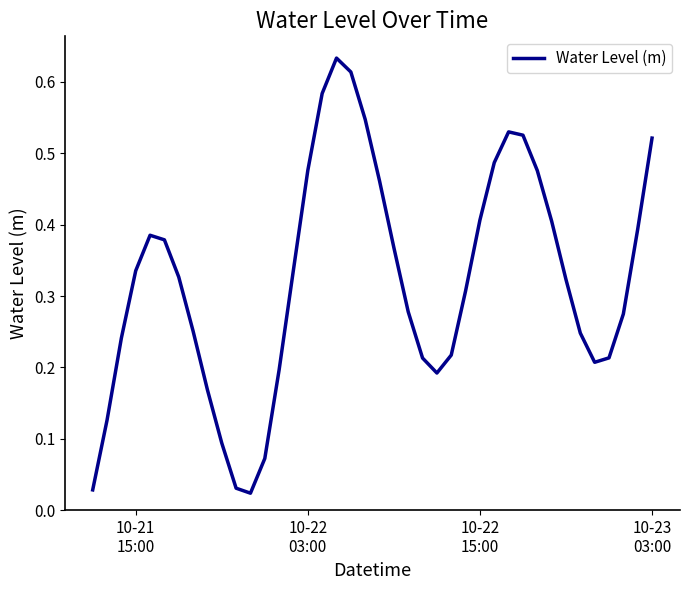

What is the sum of all values?

12.9